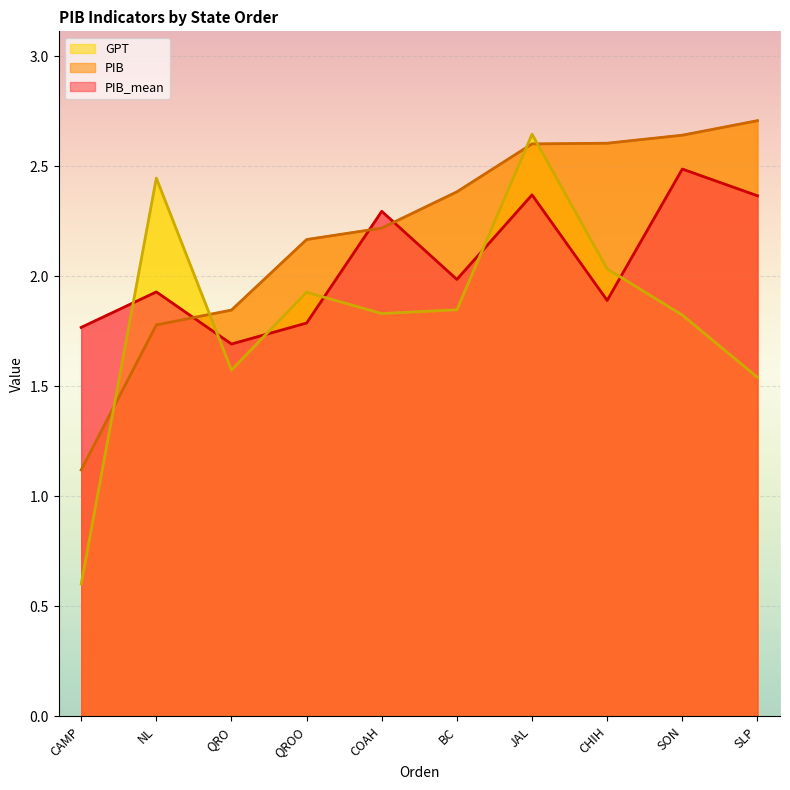

Which series ends up on top after the final intersection of GPT and PIB?

PIB